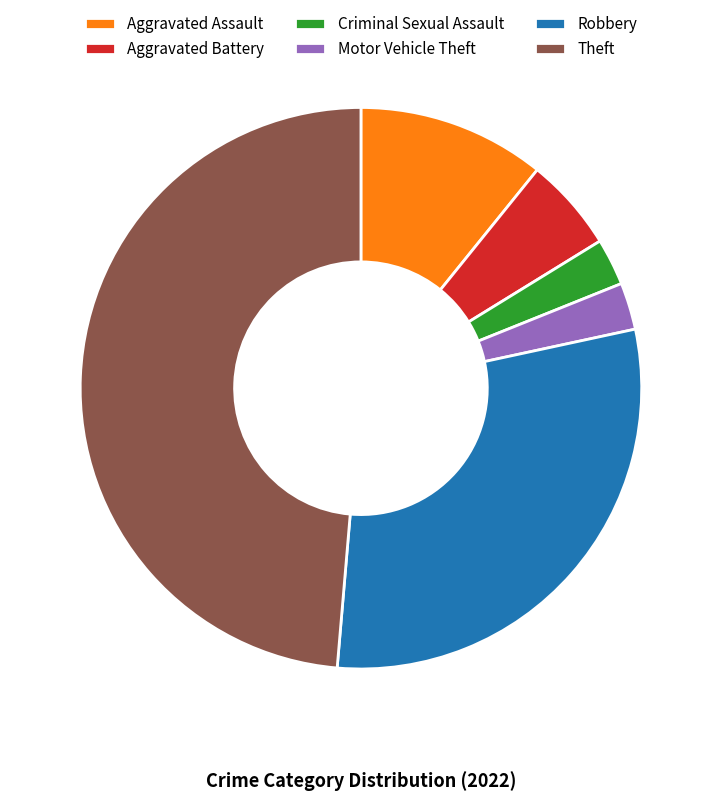

True or false: Aggravated Battery accounts for 16% of the total.

False